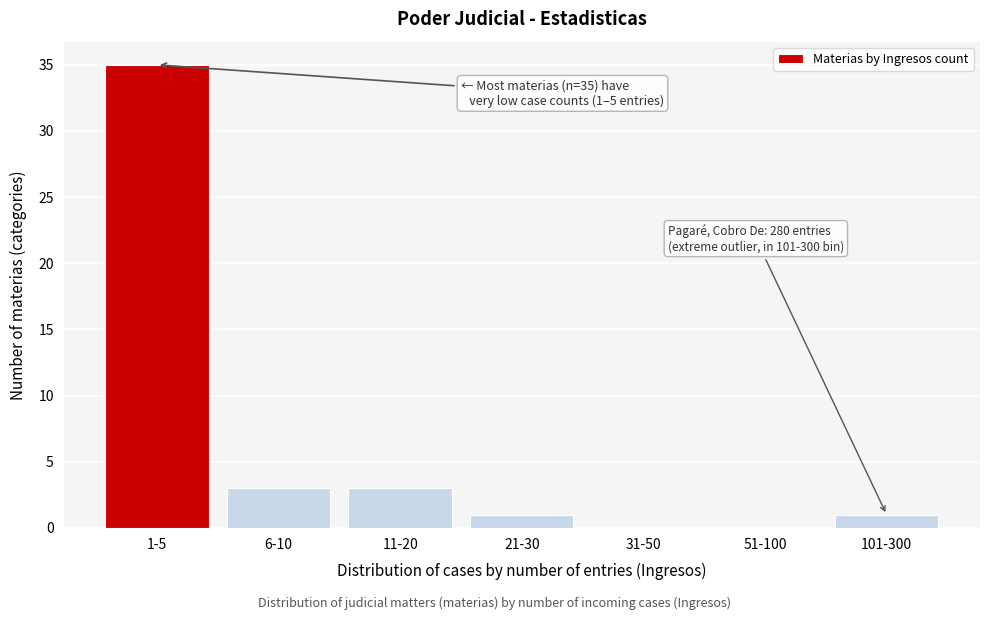

Reading left to right, transcribe all the data shown in this chart.

1-5=35	6-10=3	11-20=3	21-30=1	31-50=0	51-100=0	101-300=1